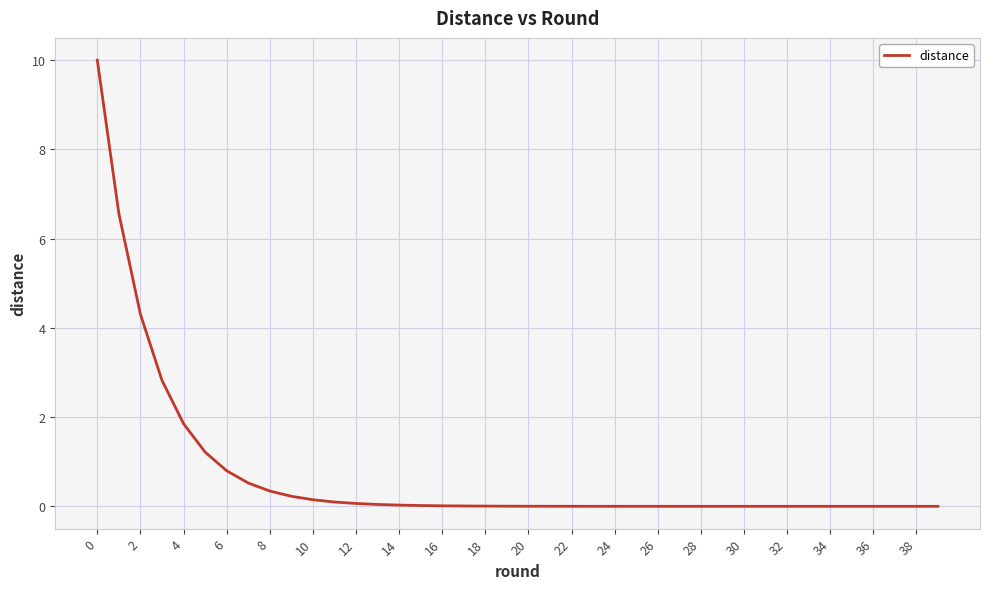

Does the chart display data point markers on the line(s)?

No